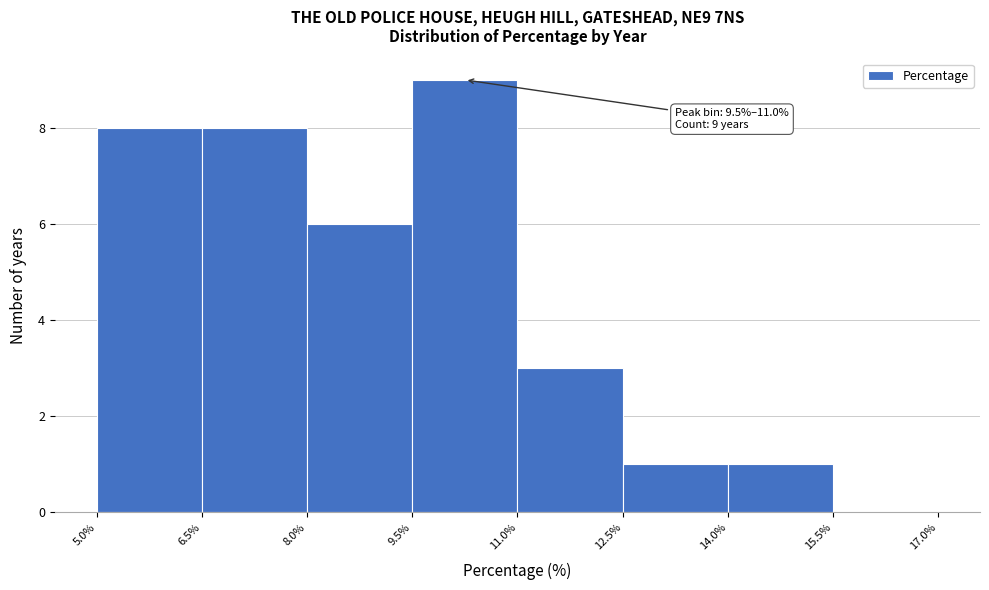

Over which range of the x-axis is the bar tallest?

9.5% to 11.0%